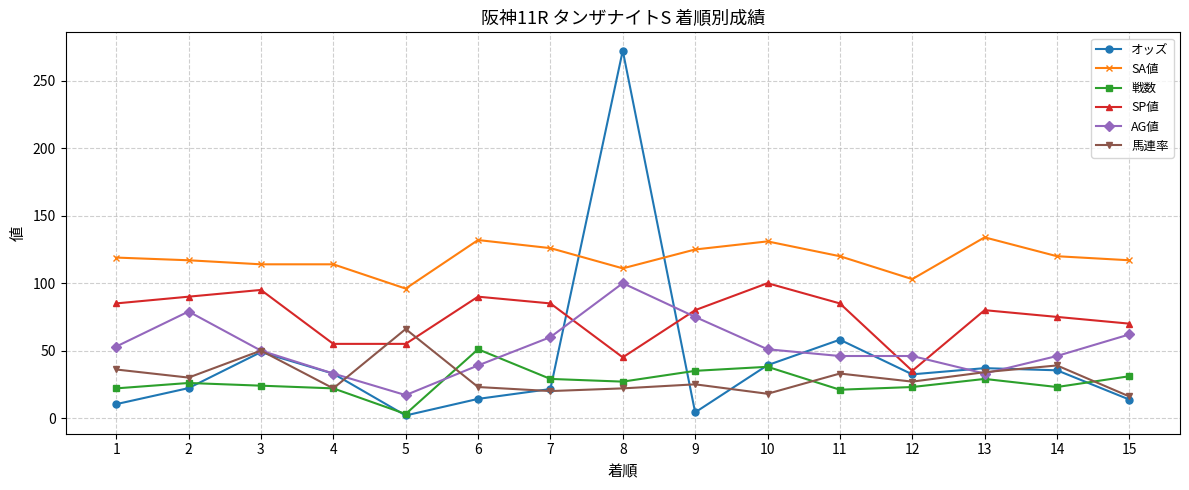

What is the maximum value for 馬連率?

66.0